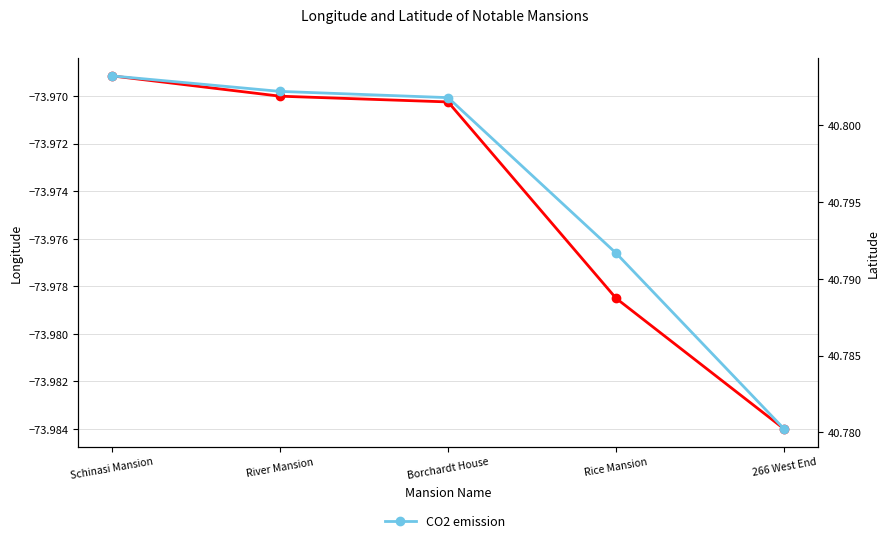

Is this an area chart (filled region under the line)?

No